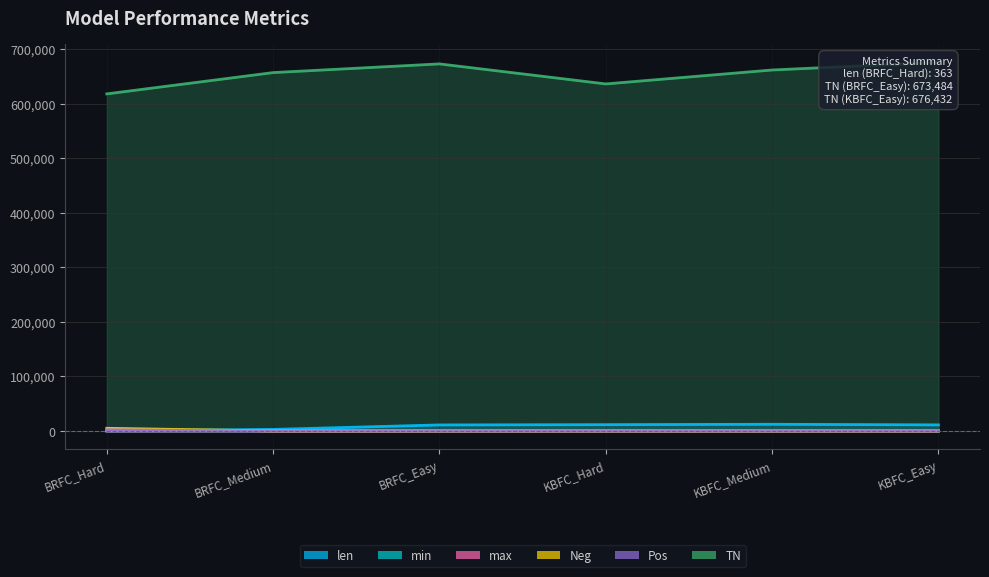

The Pos series shows 2265.0 at BRFC_Hard. True or false?

True